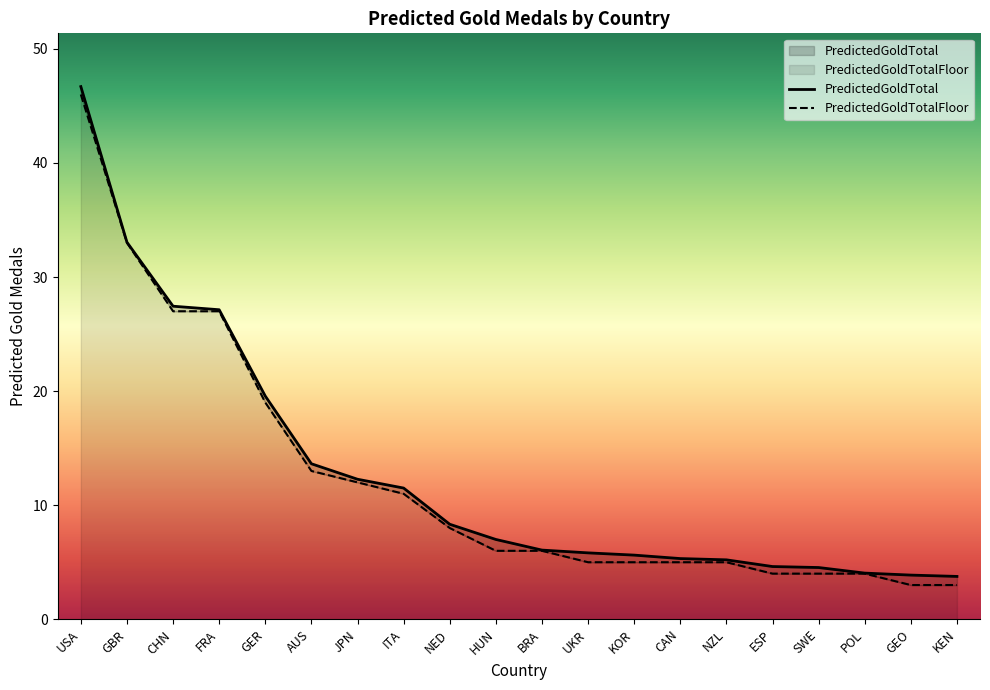

What is the difference between the PredictedGoldTotal values at KOR and JPN?

6.7